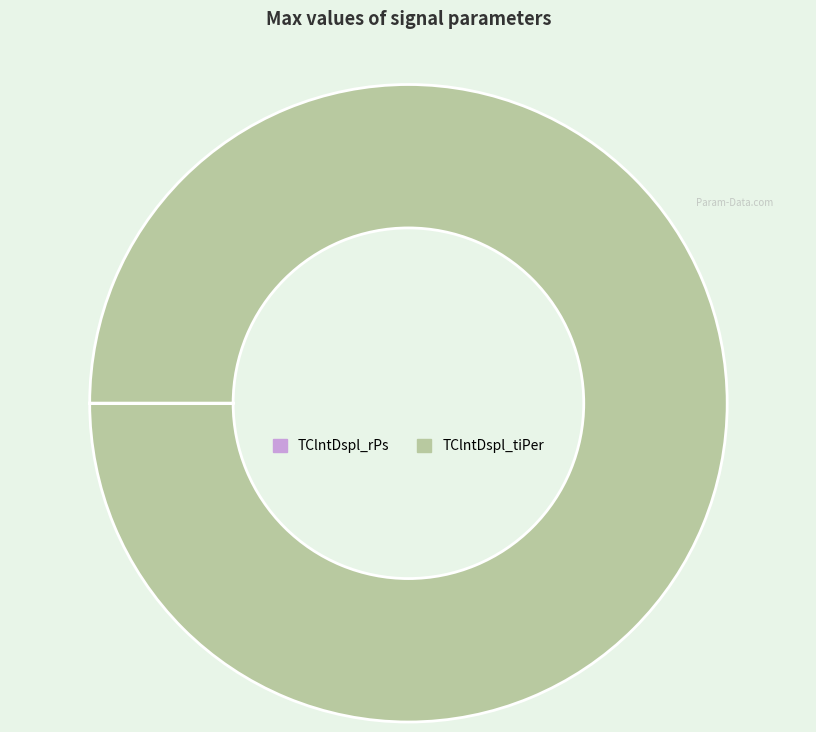

Is there a majority slice in this chart?

Yes